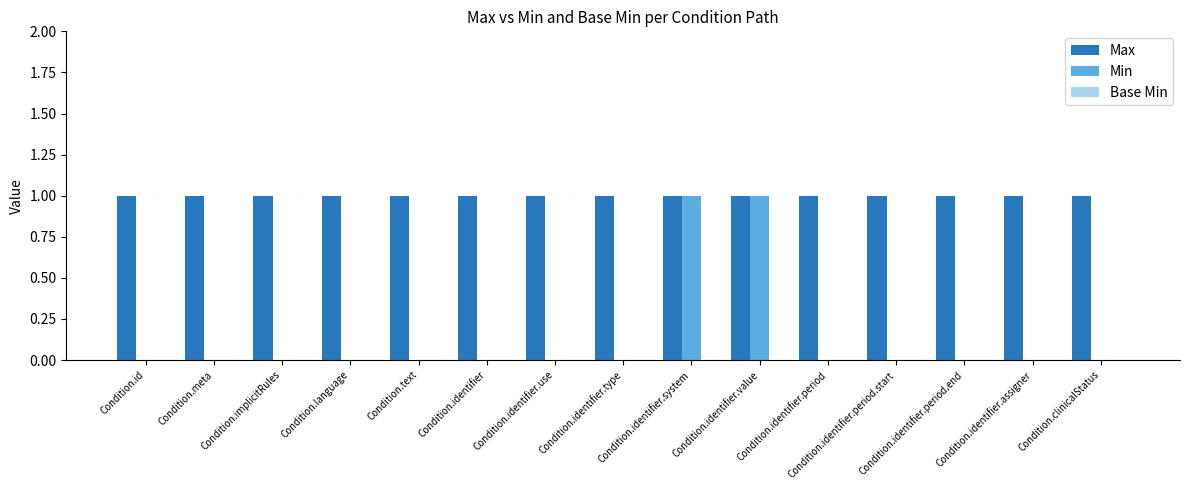

What is the sum of all Max values?

15